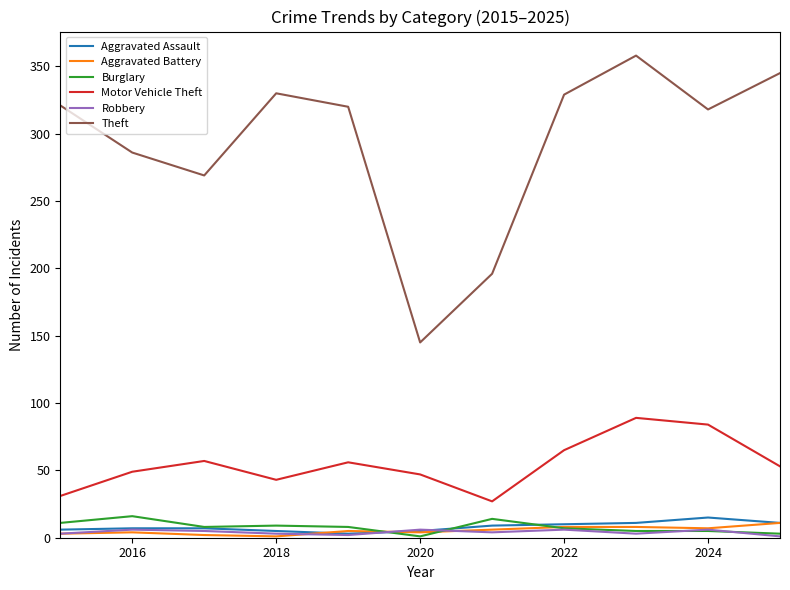

What is the maximum value for Burglary?

16